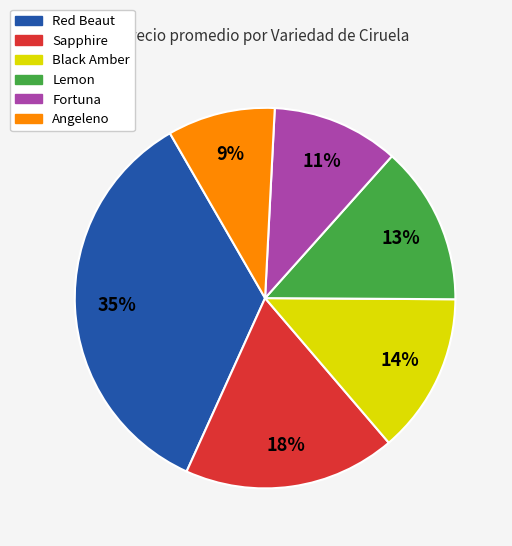

Is there any slice that represents more than half of the pie?

No